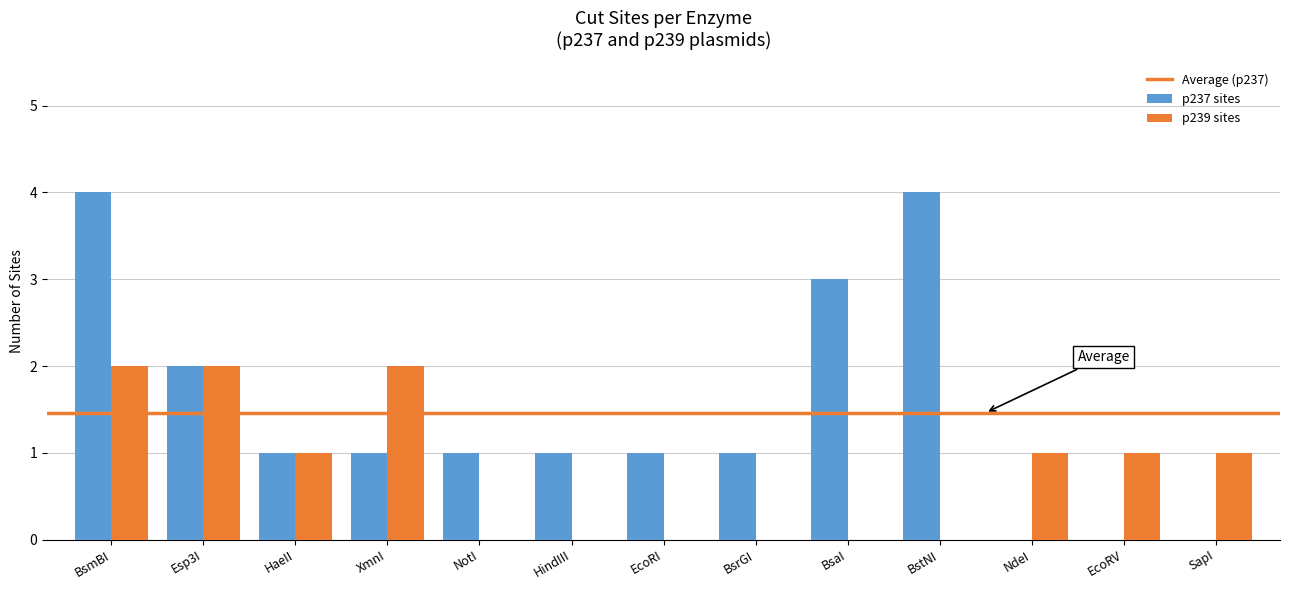

Which series has the largest total across all categories?

p237 sites